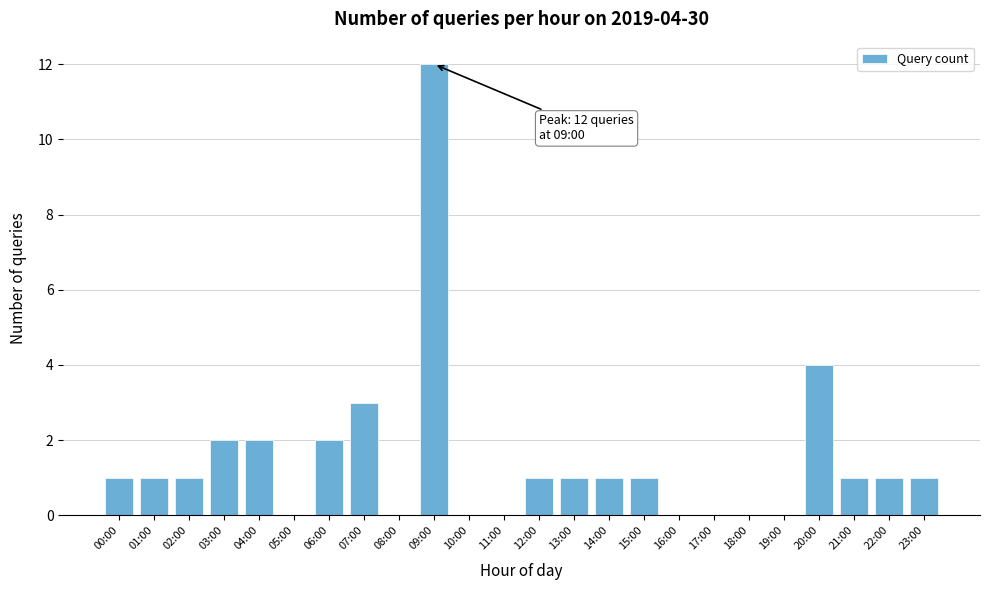

Reading left to right, extract all data points from this chart.

00:00=1	01:00=1	02:00=1	03:00=2	04:00=2	05:00=0	06:00=2	07:00=3	08:00=0	09:00=12	10:00=0	11:00=0	12:00=1	13:00=1	14:00=1	15:00=1	16:00=0	17:00=0	18:00=0	19:00=0	20:00=4	21:00=1	22:00=1	23:00=1